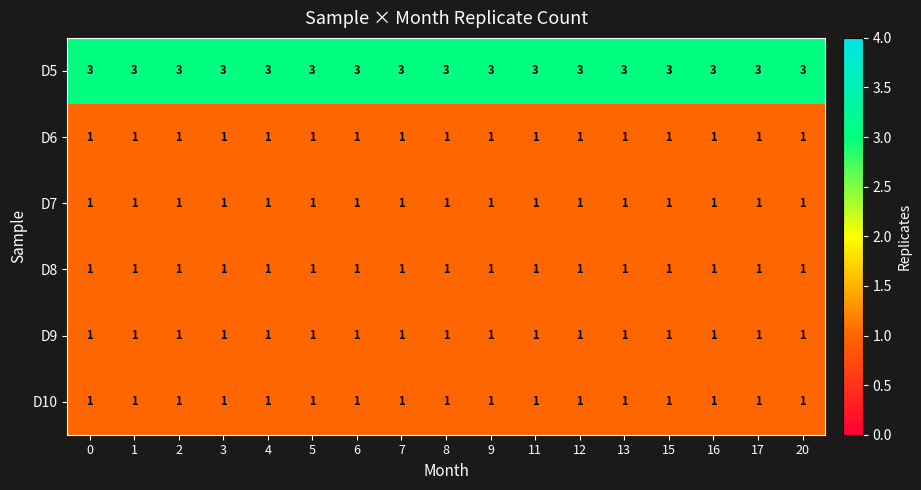

Is it true that D10 equals 0 at 20?

False